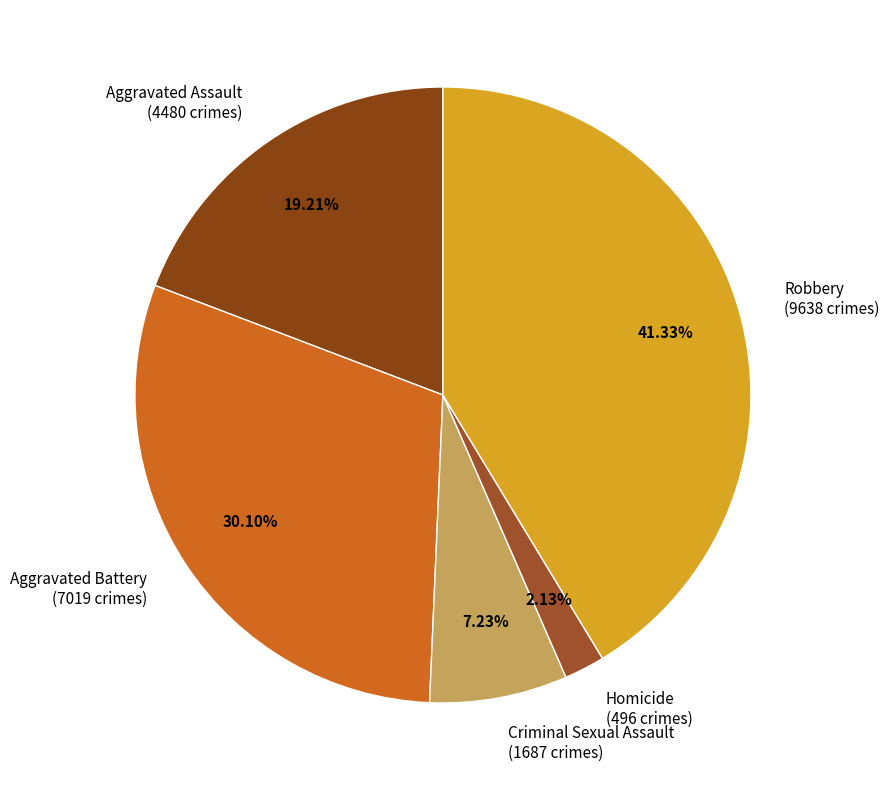

What is the ratio of the value at Aggravated Battery to the value at Aggravated Assault?

1.6